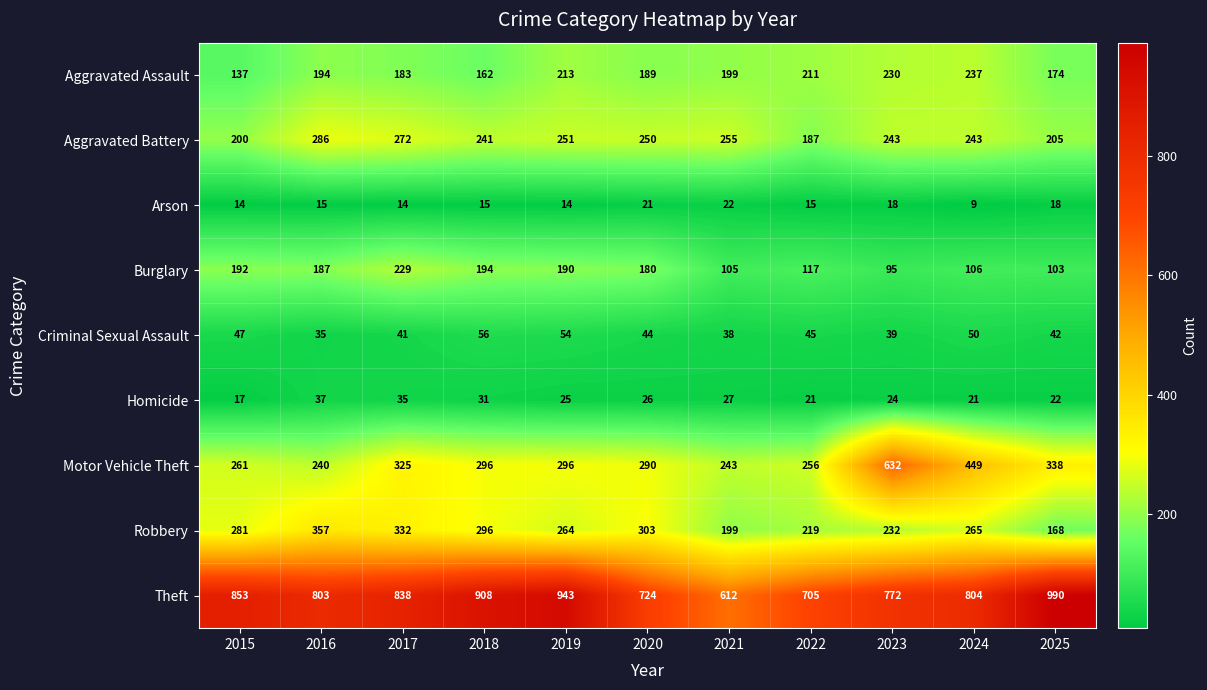

What is the average value of the Aggravated Battery series?

239